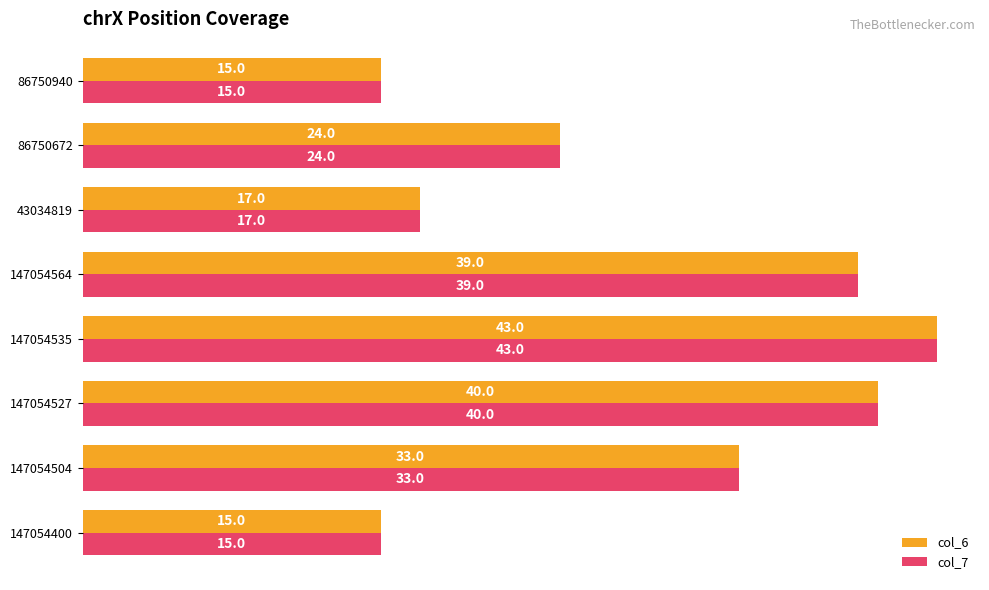

The col_7 series shows 15 at 86750940. True or false?

True